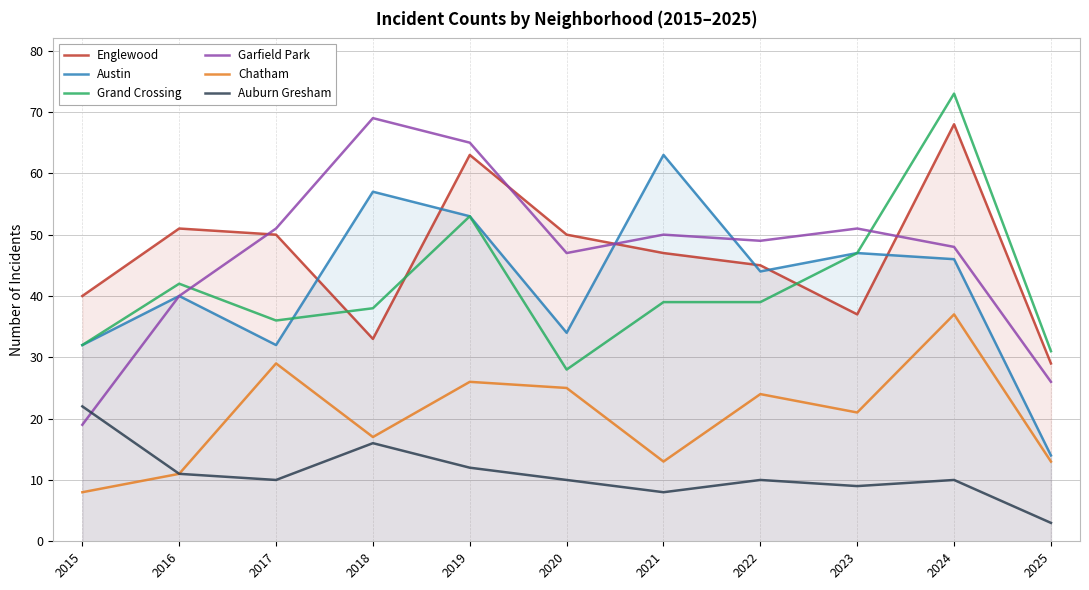

How many series are shown in this chart?

6